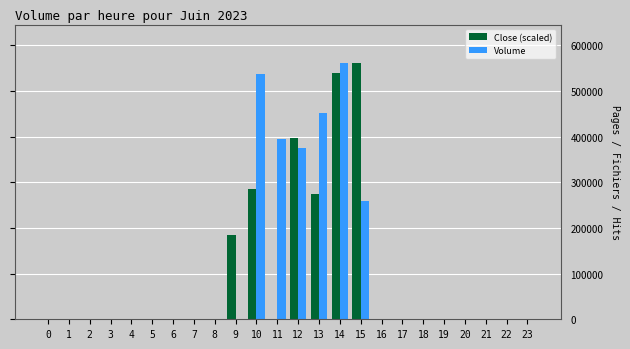

What is the highest value of the Volume series?

561564.0